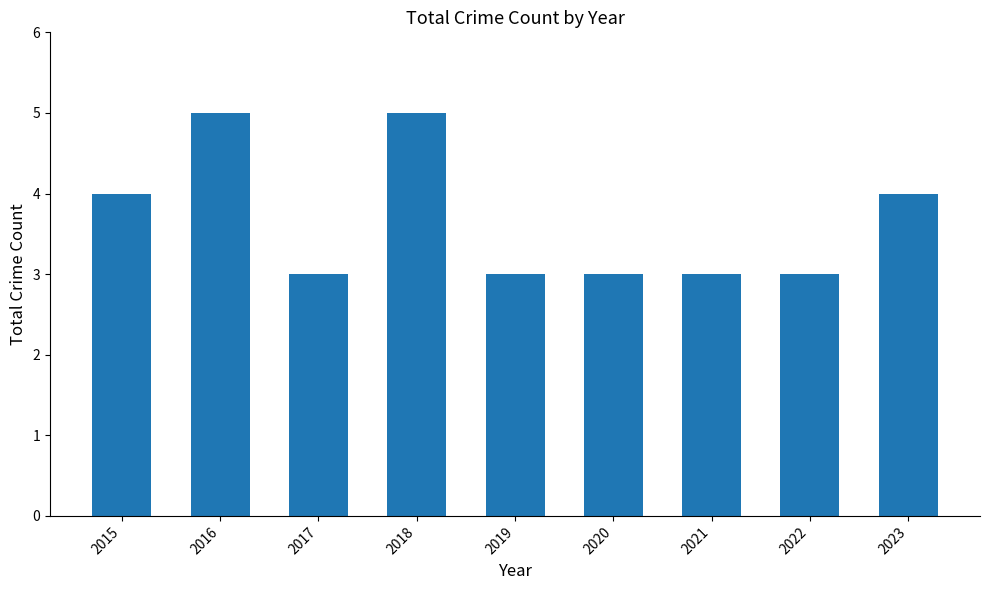

What is the ratio of the value at 2015 to the value at 2023?

1.0